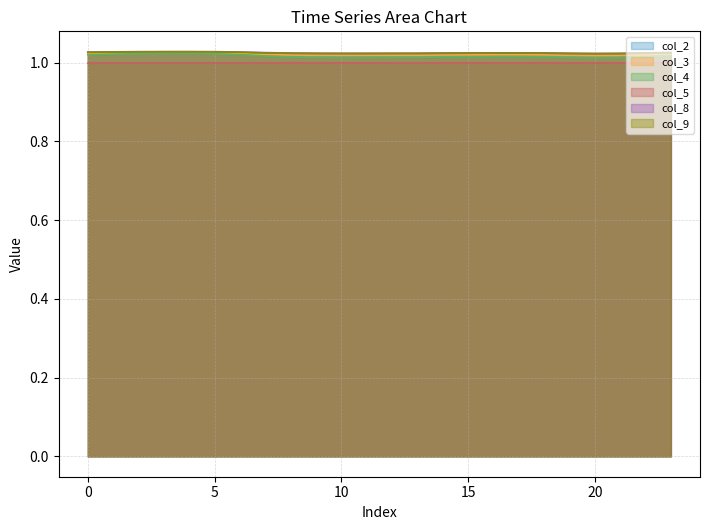

Which series has the widest spread of values?

col_4